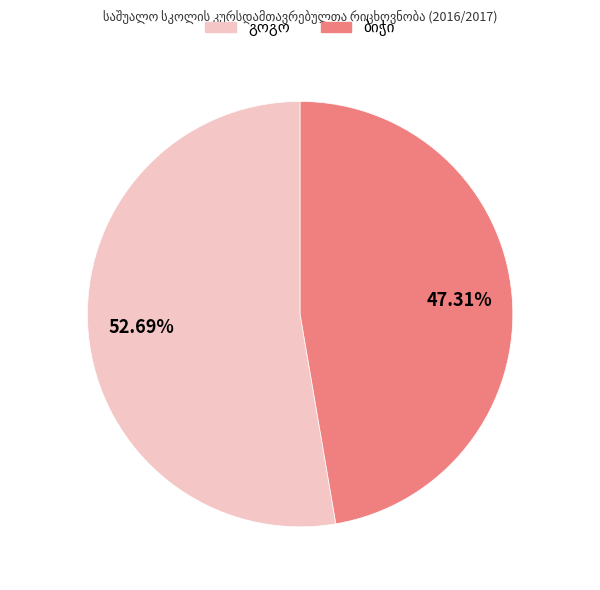

To the nearest percent, what is the average slice percentage?

50%